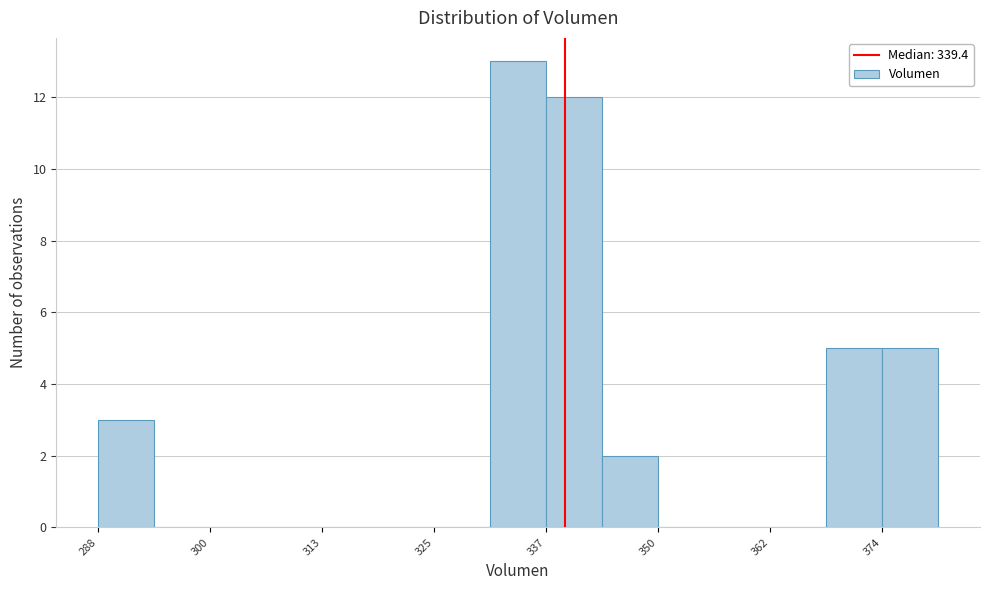

Read against the x-axis, roughly where is the centre of the tallest bar?

334